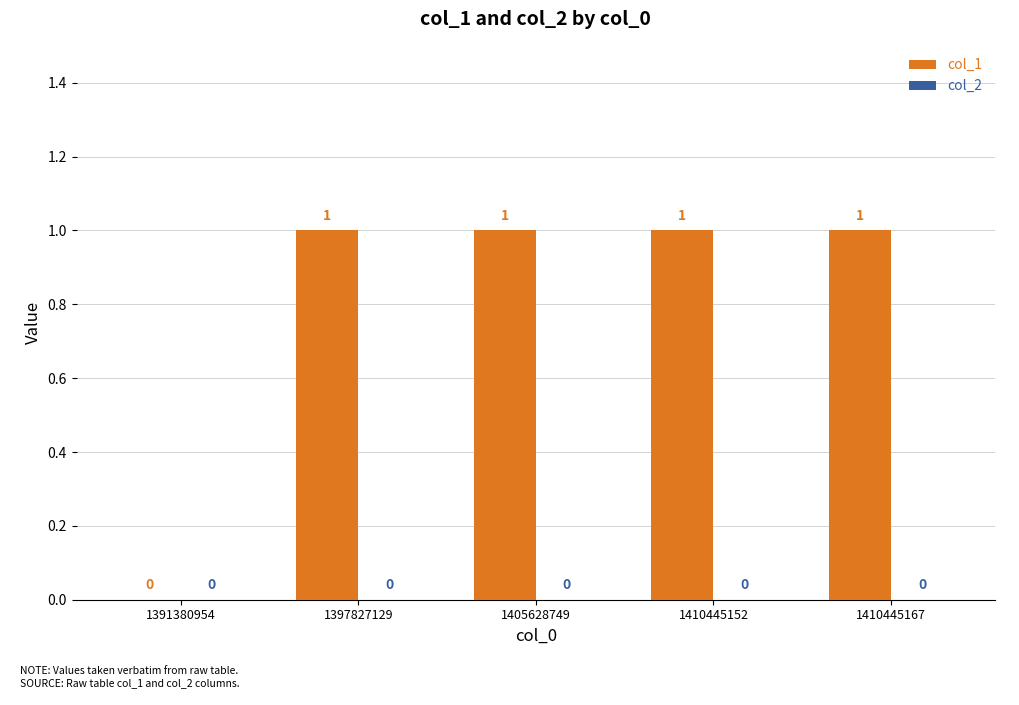

What is the change in value from 1391380954 to 1405628749?

+1